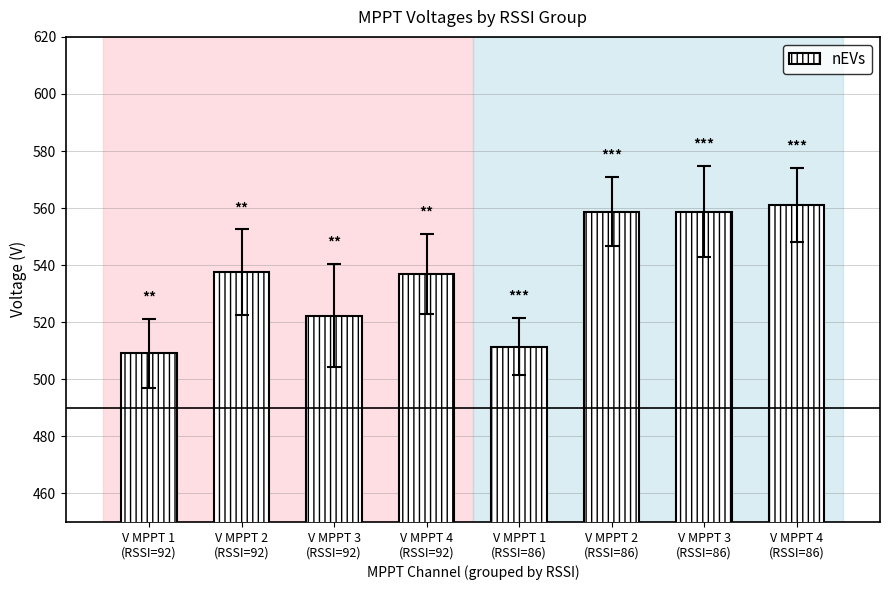

What is the greatest value displayed?

561.1